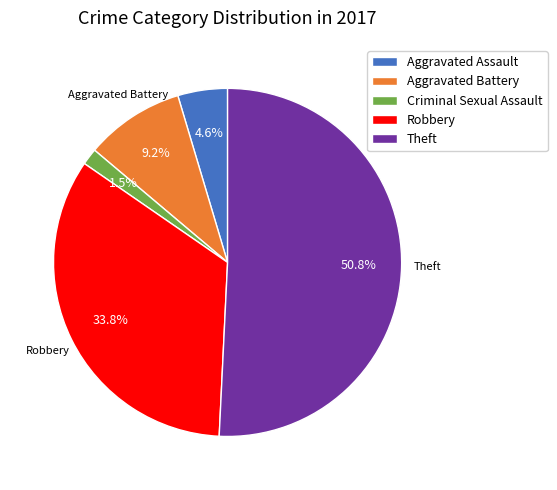

The Robbery slice represents 48% of the pie. True or false?

False